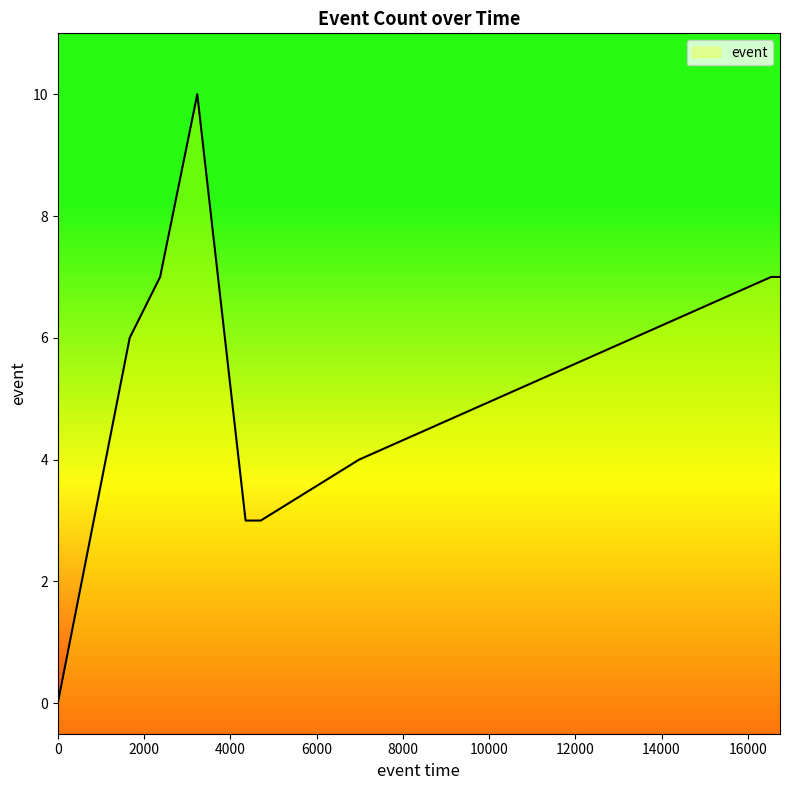

True or false: the data shows 2 at 22.

False